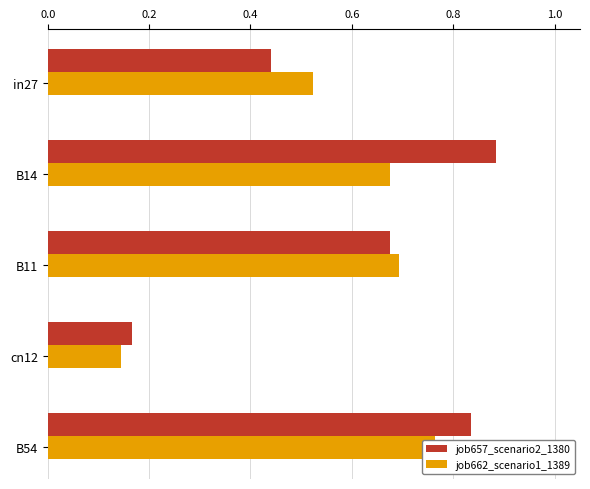

What is the difference between the maximum and minimum values in the job657_scenario2_1380 series?

0.7